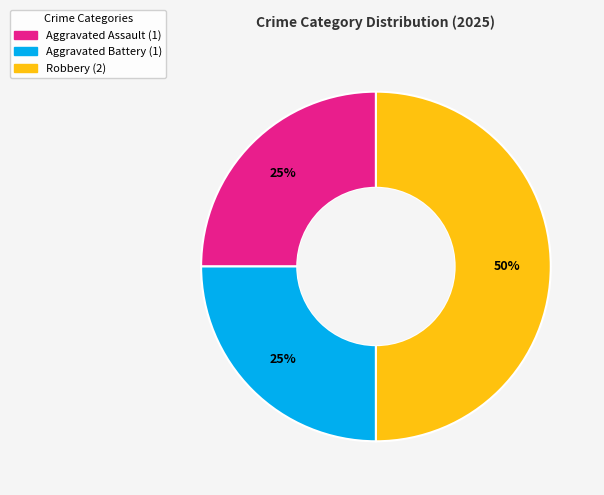

To the nearest percent, what is the difference between the largest and smallest slice percentages?

25%